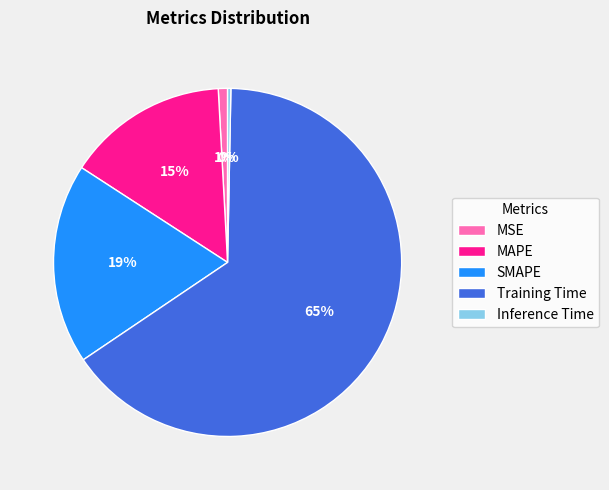

What percentage is the Training Time slice, to the nearest percent?

65%